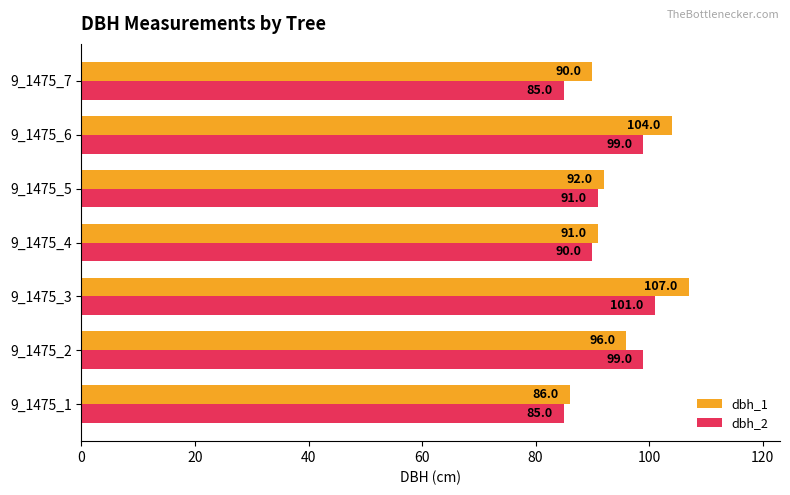

At how many categories does at least one series exceed 88?

6